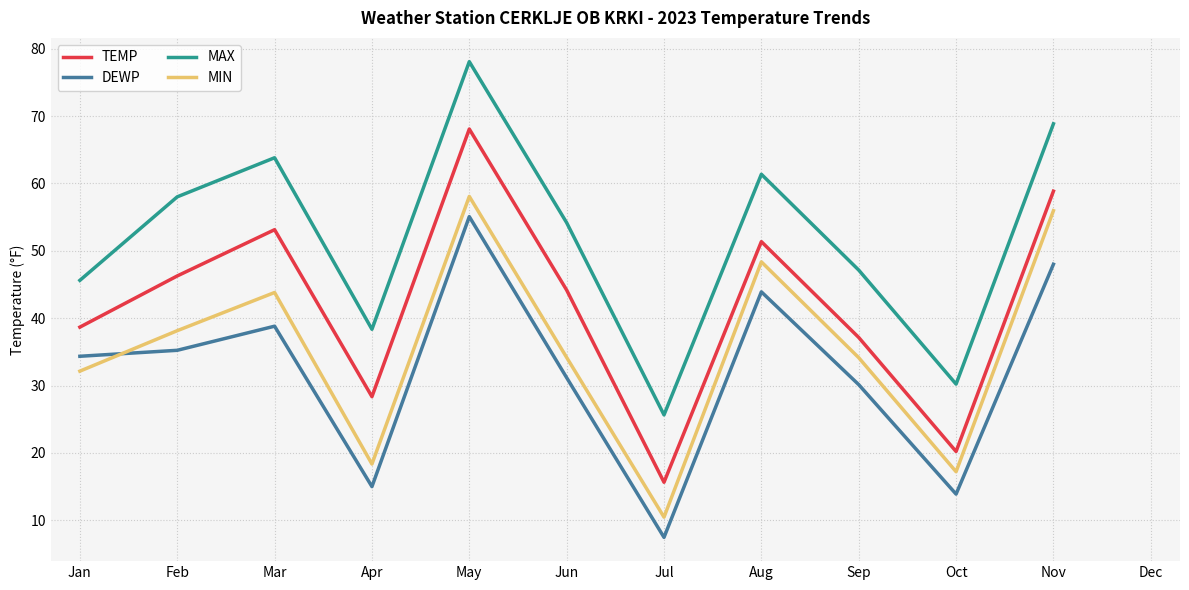

How many categories are shown in the chart?

12